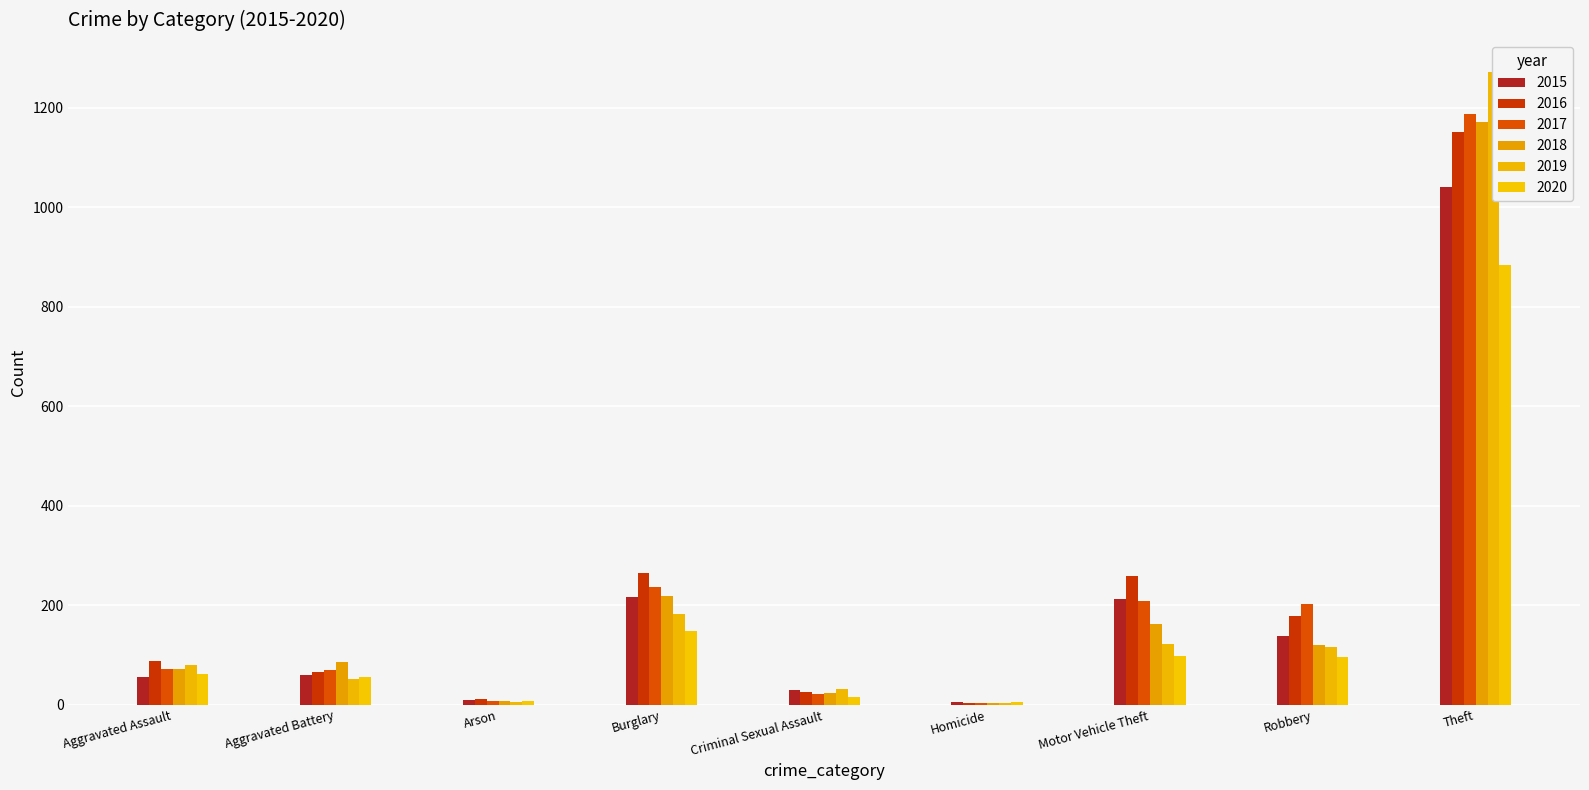

Rank the series by their maximum value, from highest to lowest.

2019, 2017, 2018, 2016, 2015, 2020